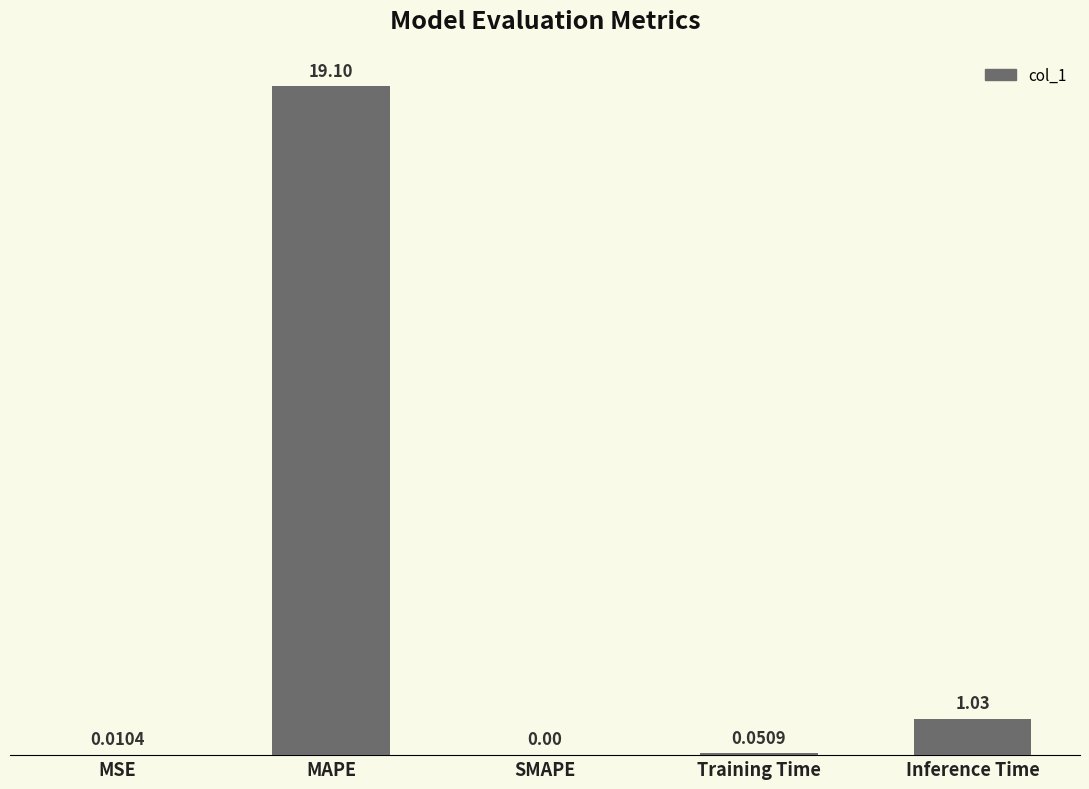

At which category does the chart reach its peak across all series?

MAPE